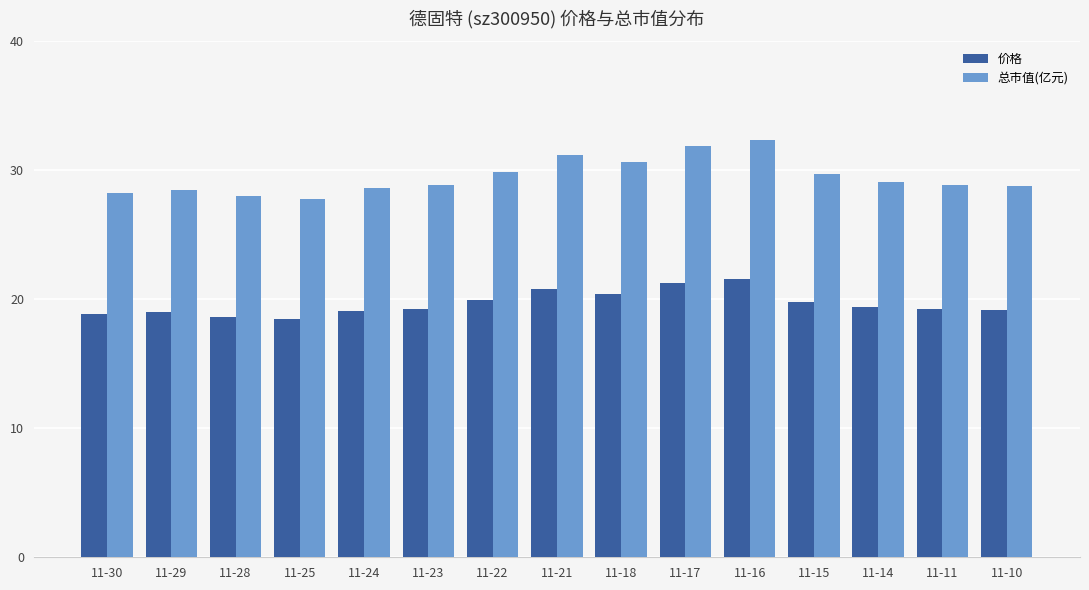

True or false: 总市值(亿元) has a value of 28.6 at 11-24.

True